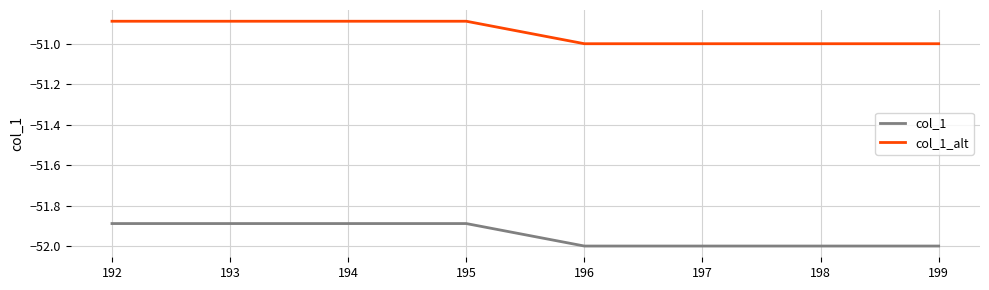

List the series in order of their peak value, lowest first.

col_1, col_1_alt